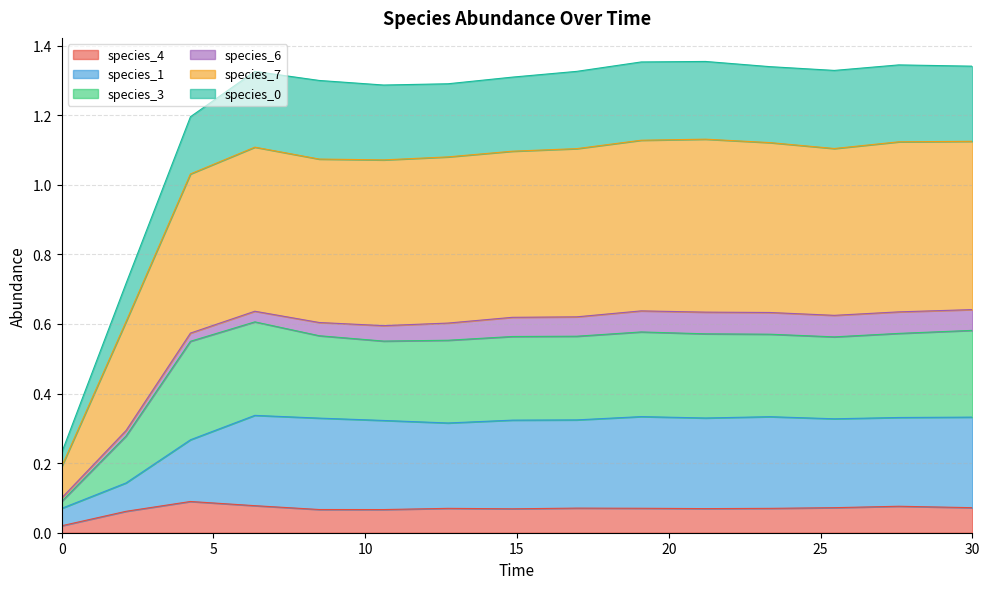

How many lines are shown in the chart?

6